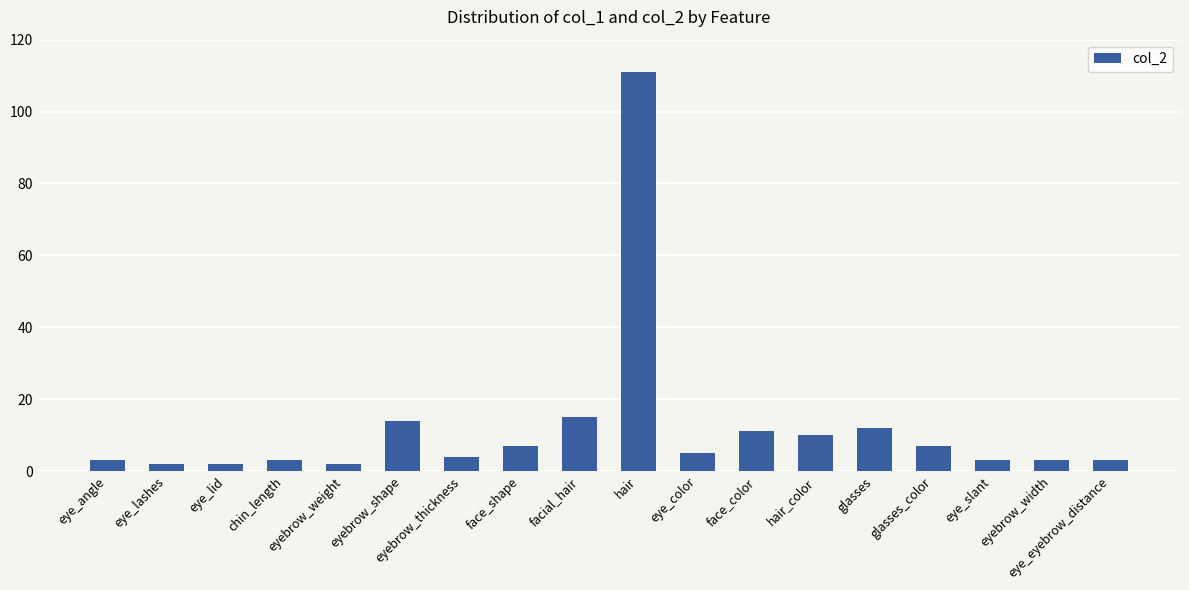

What is the average value?

12